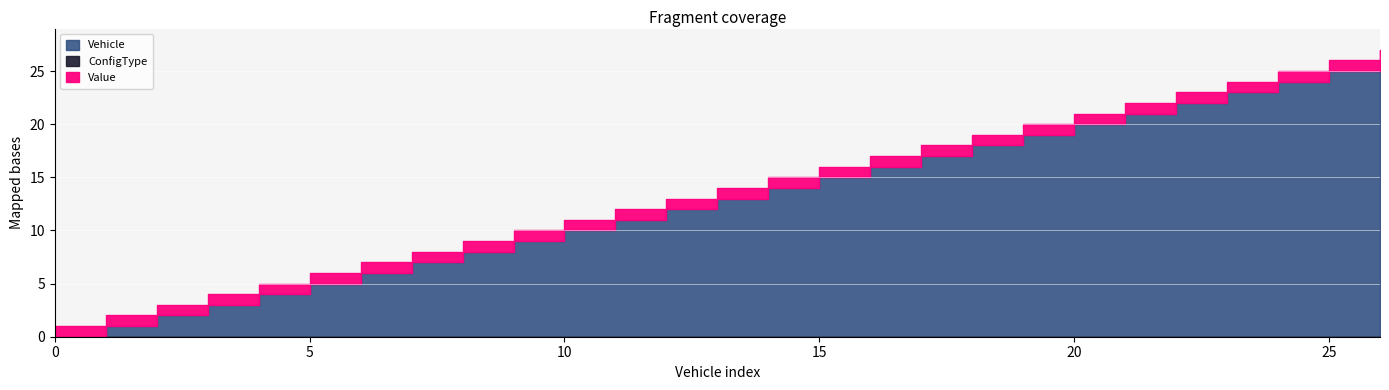

Reading left to right, what are all the values shown in this chart?

Vehicle: 0=0	1=1	2=2	3=3	4=4	5=5	6=6	7=7	8=8	9=9	10=10	11=11	12=12	13=13	14=14	15=15	16=16	17=17	18=18	19=19	20=20	21=21	22=22	23=23	24=24	25=25	26=26
ConfigType: 0=0	1=0	2=0	3=0	4=0	5=0	6=0	7=0	8=0	9=0	10=0	11=0	12=0	13=0	14=0	15=0	16=0	17=0	18=0	19=0	20=0	21=0	22=0	23=0	24=0	25=0	26=0
Value: 0=1	1=1	2=1	3=1	4=1	5=1	6=1	7=1	8=1	9=1	10=1	11=1	12=1	13=1	14=1	15=1	16=1	17=1	18=1	19=1	20=1	21=1	22=1	23=1	24=1	25=1	26=1